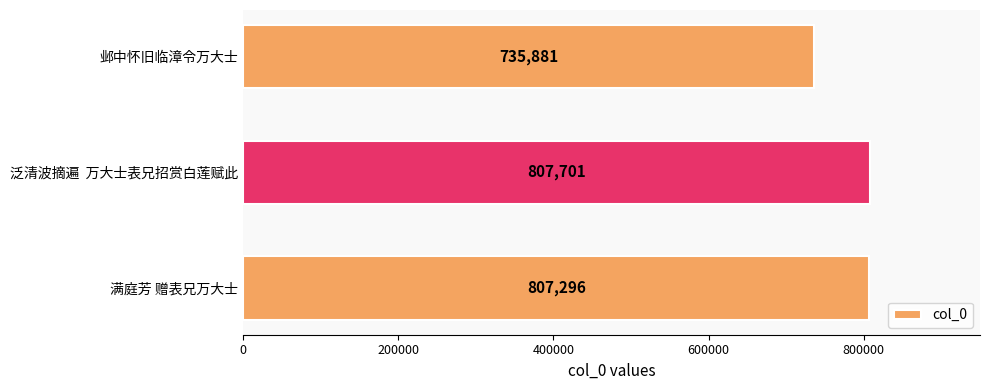

What is the sum of all values?

2350878